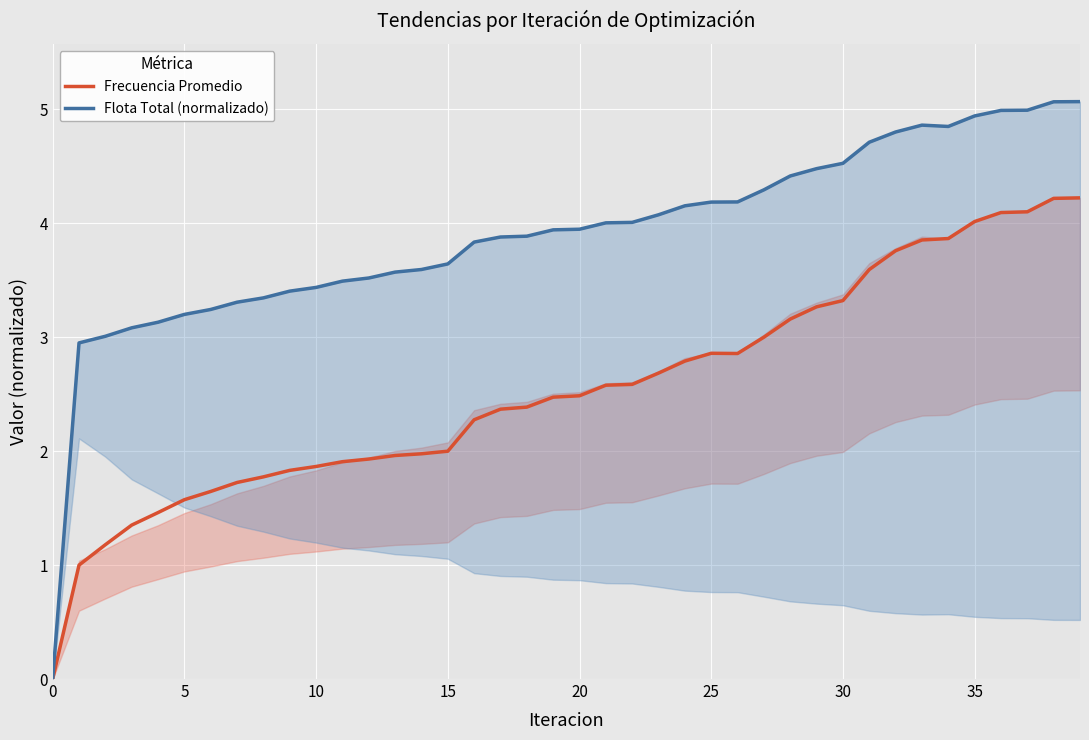

How many series are shown in this chart?

2